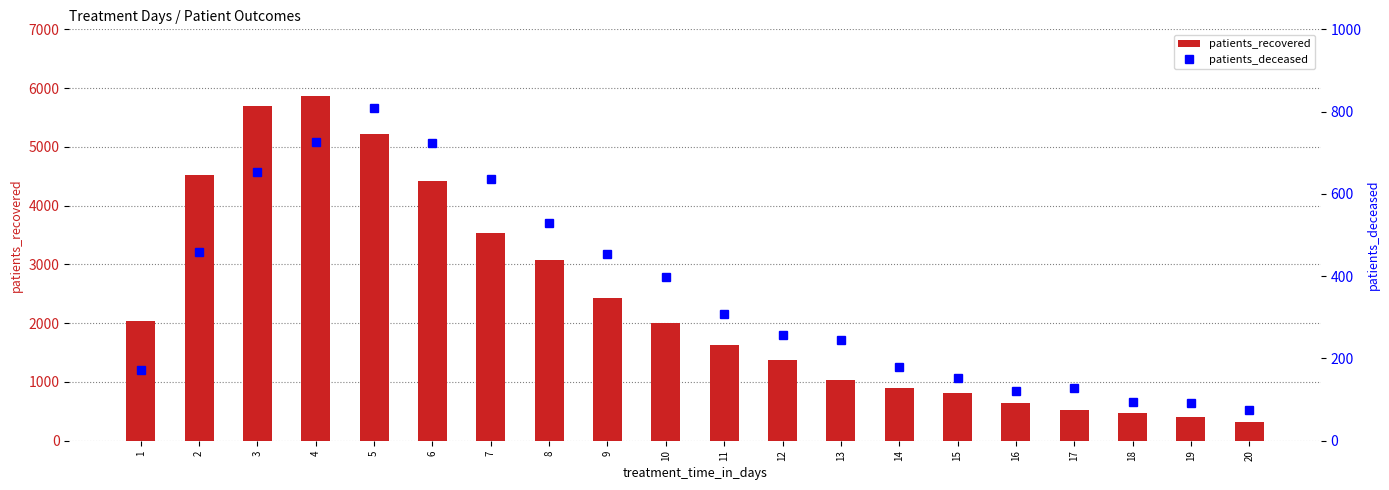

What is the spread (max minus min) of values at 8?

2552